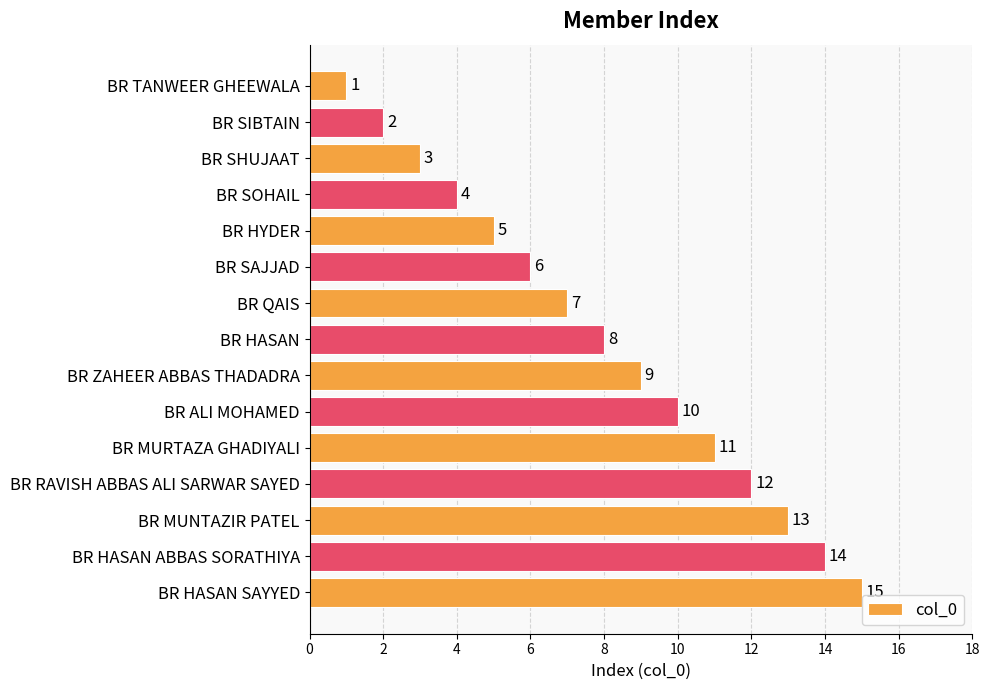

What is the value of the 8th bar from the top?

8